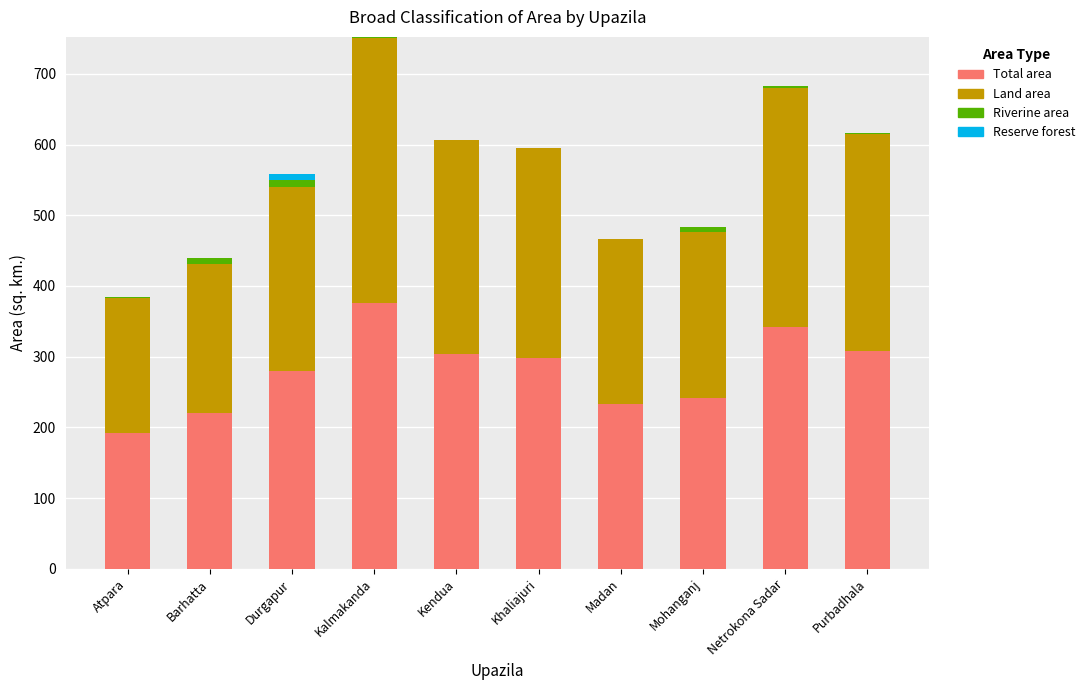

What is the difference between the Total area values at Purbadhala and Madan?

74.9